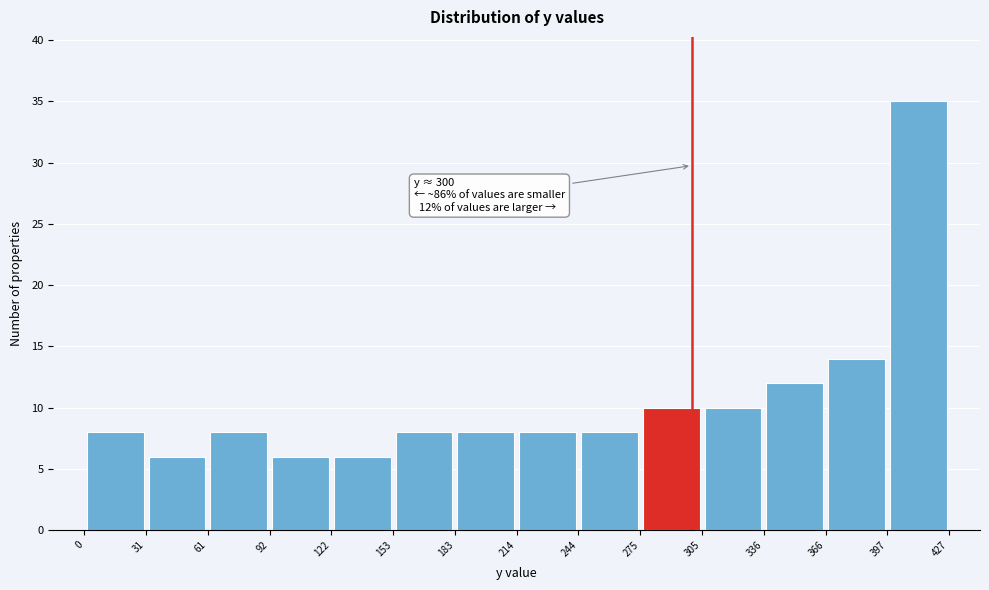

Over which range of the x-axis is the bar tallest?

397 to 427